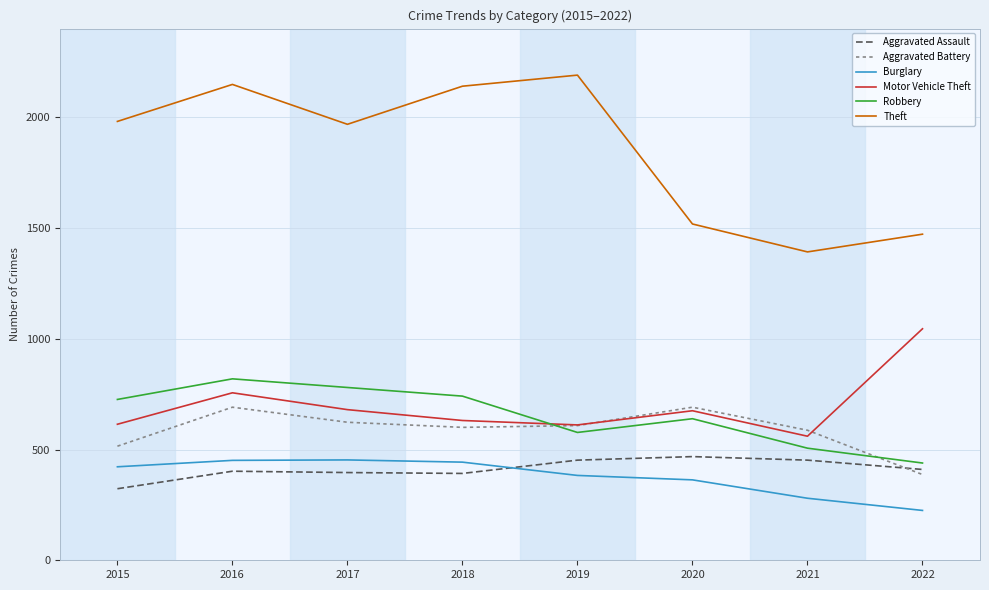

Count the Robbery values in the range 577 to 780.

5